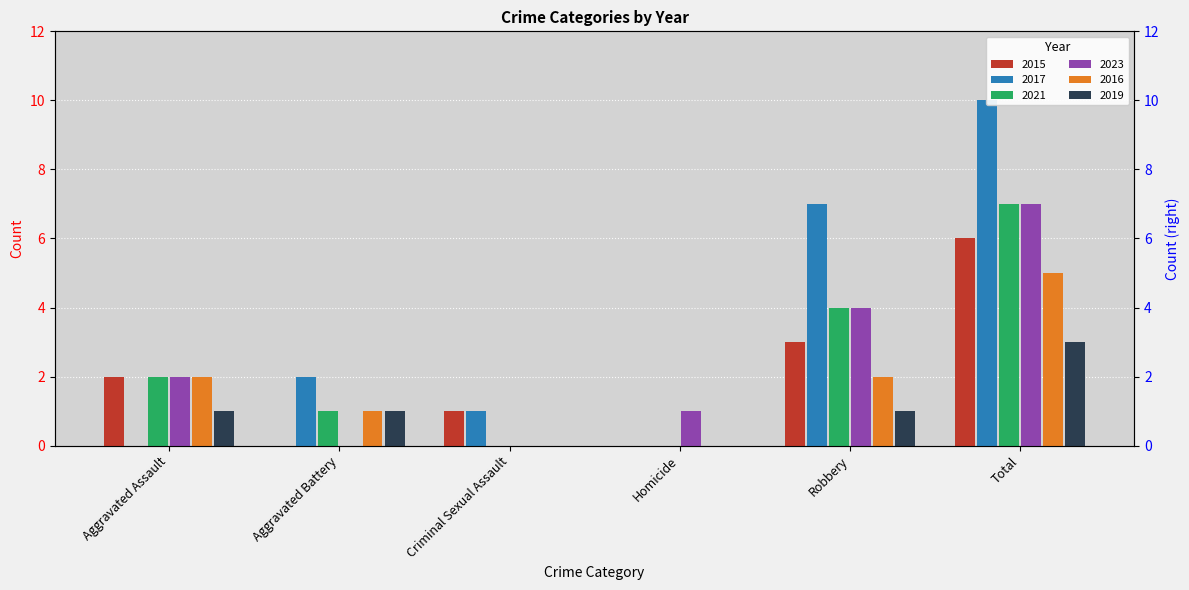

Which has a higher value, Aggravated Battery or Homicide?

Aggravated Battery